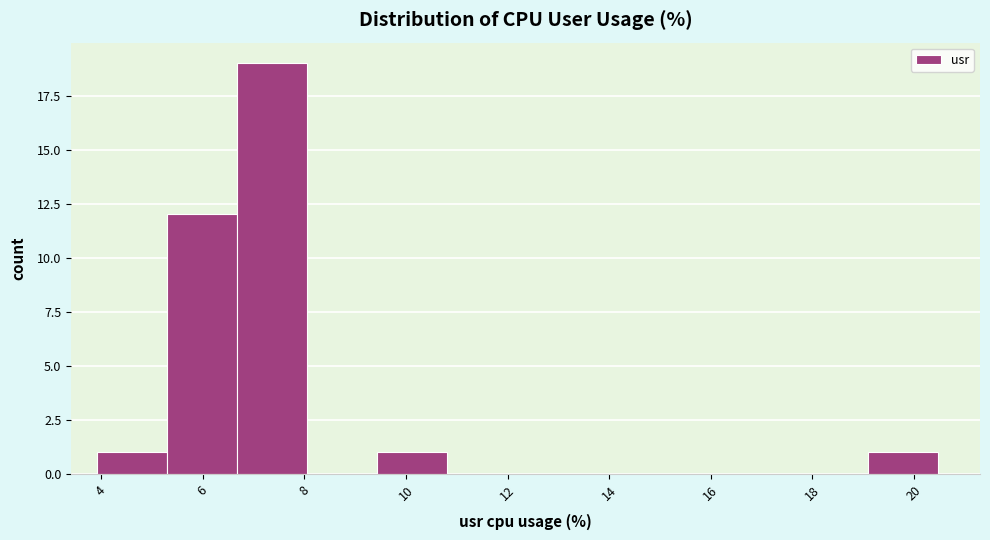

What is the height of the bar covering 9.4 to 10.8 on the x-axis? Neither the bar edges nor the heights are printed on the chart, so give them approximately, as read against the axes.

1